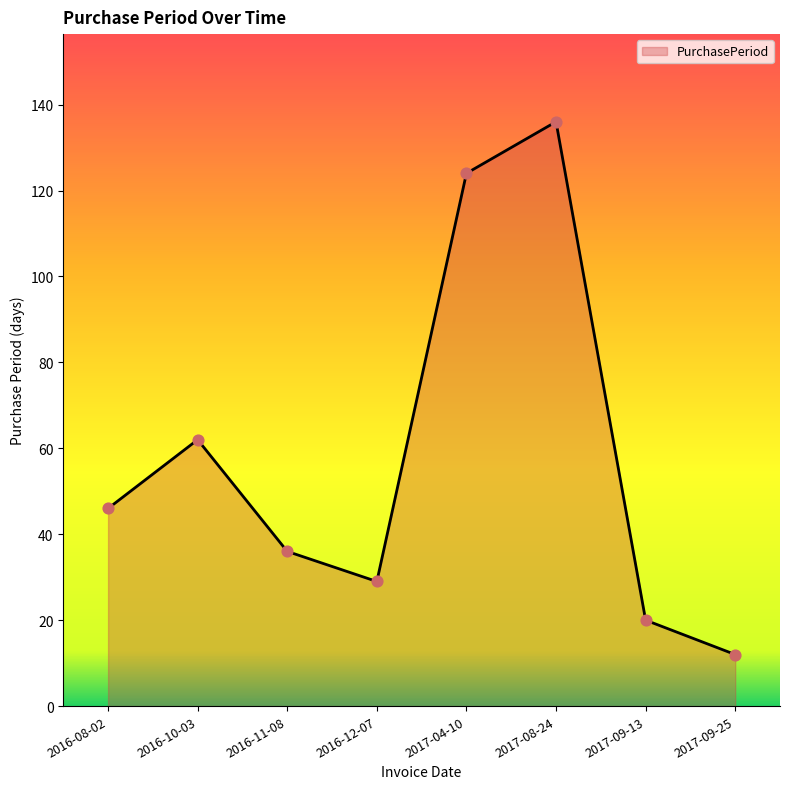

Which has a higher value, 2016-10-03 or 2016-12-07?

2016-10-03